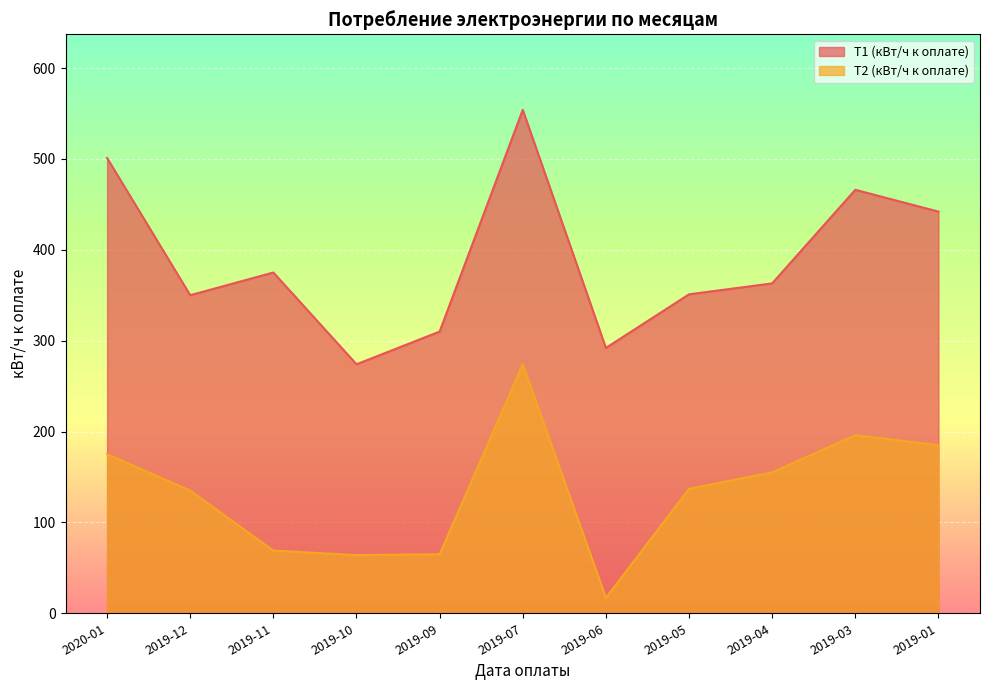

What position from the left is 2019-05?

8